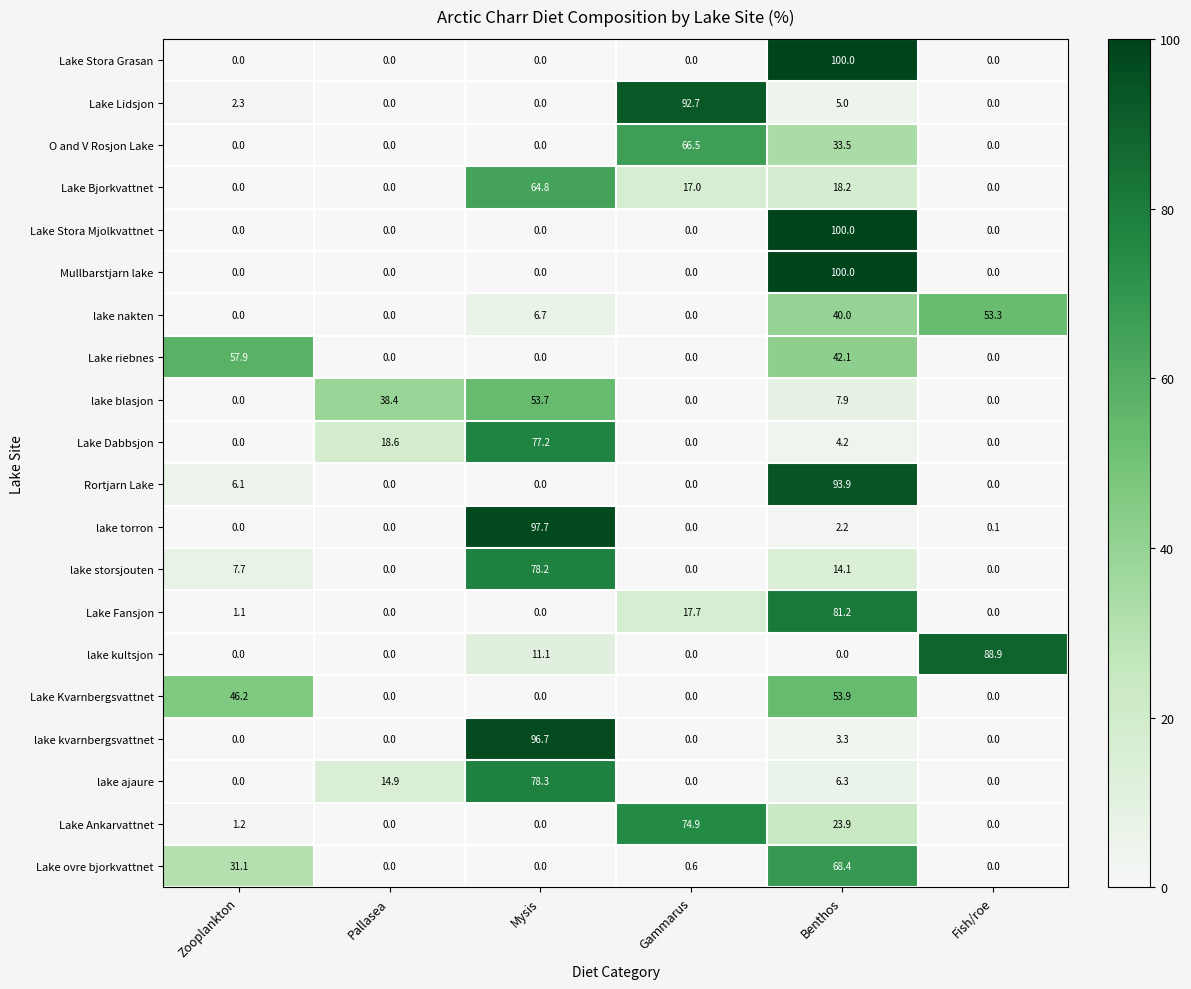

How many distinct data groups are displayed?

20